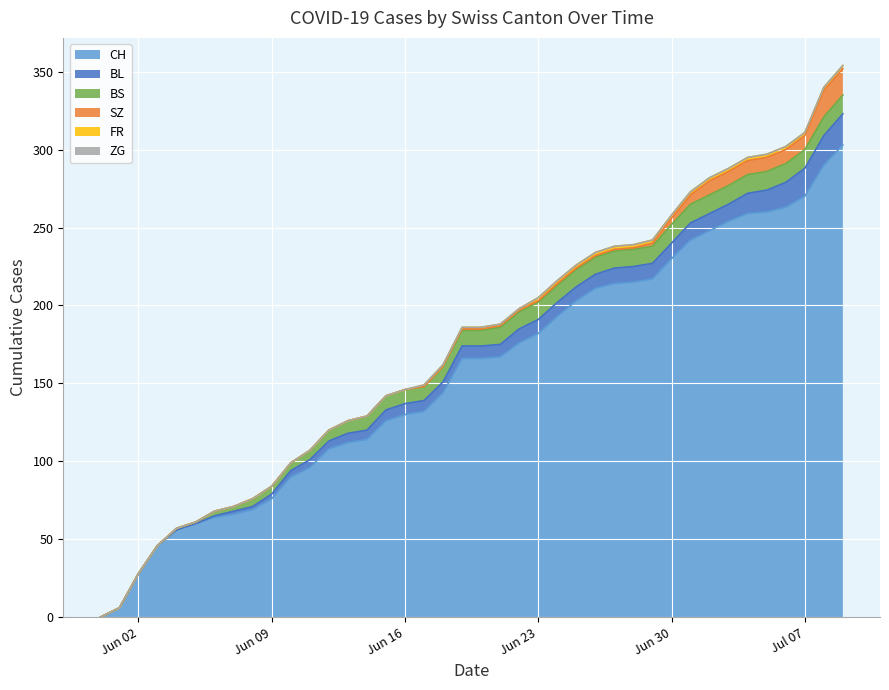

At 2020-07-08, list the series in order from smallest to largest.

ZG, FR, BS, SZ, BL, CH